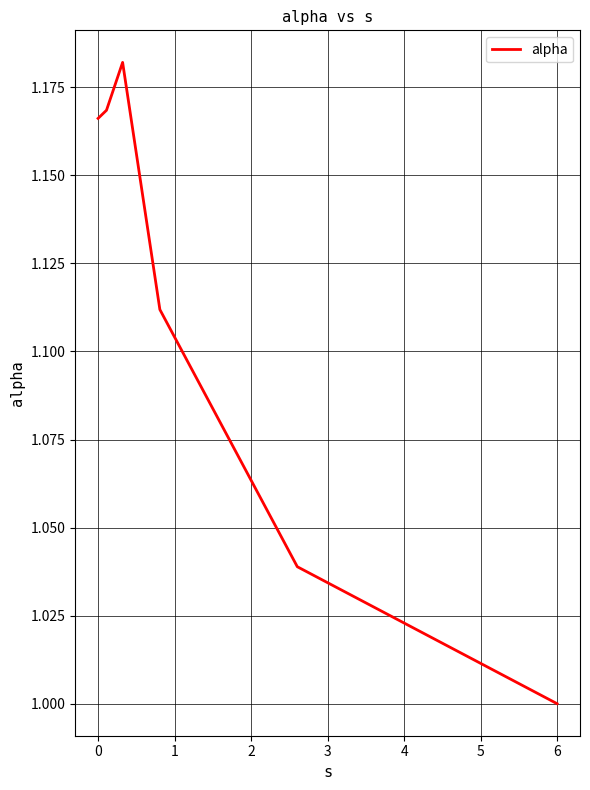

True or false: the data has more than 1 interior local peaks.

False